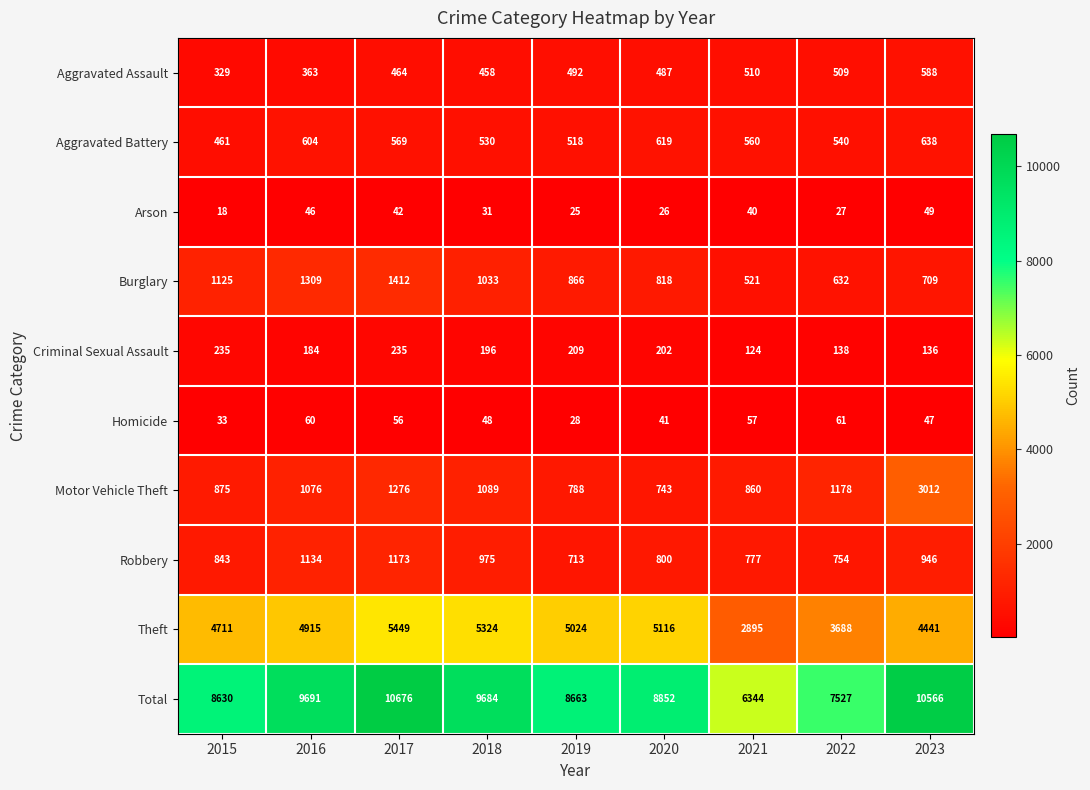

True or false: Aggravated Battery has a value of 540 at 2022.

True